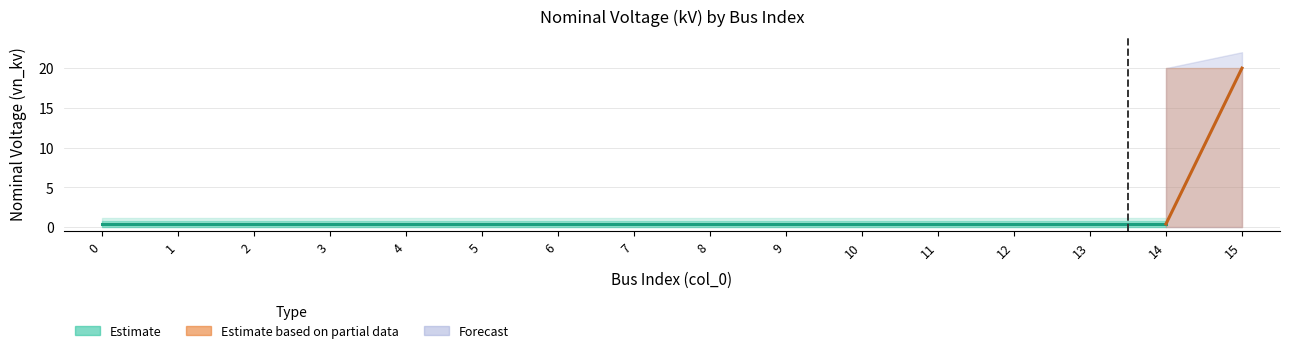

What is the smallest value displayed?

0.4